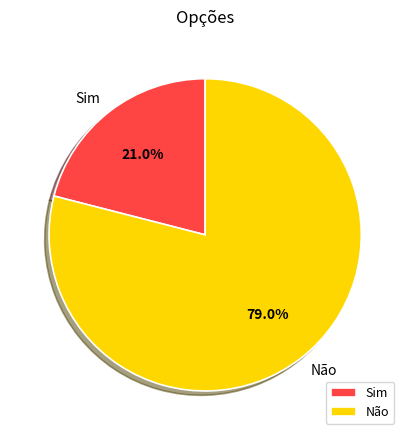

What is the total percentage of Não and Sim?

100.0%